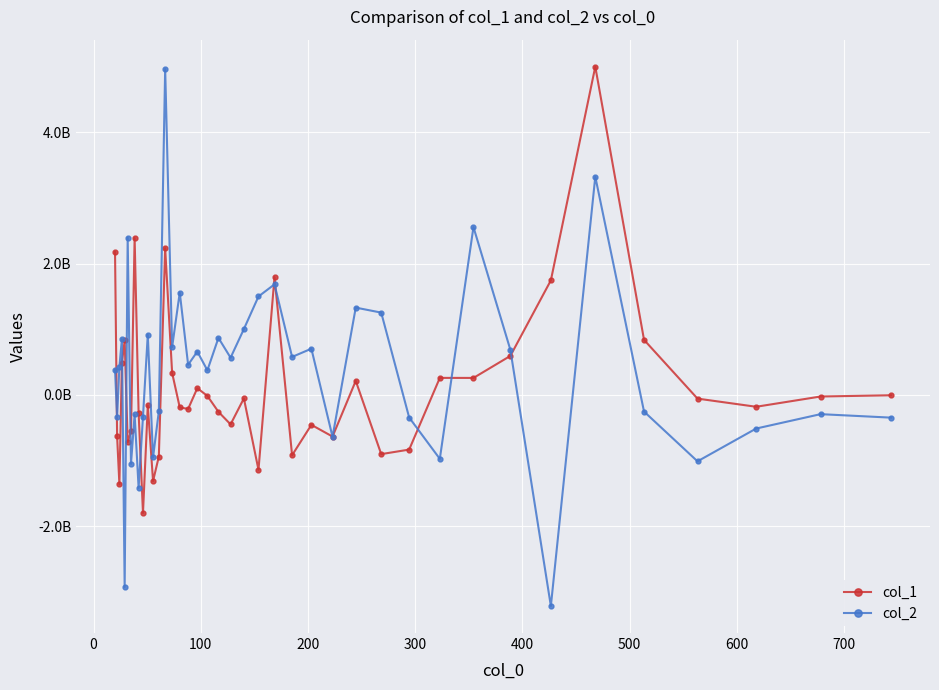

What is the value of the col_1 point at the 10th from the left?

-1800762875.8